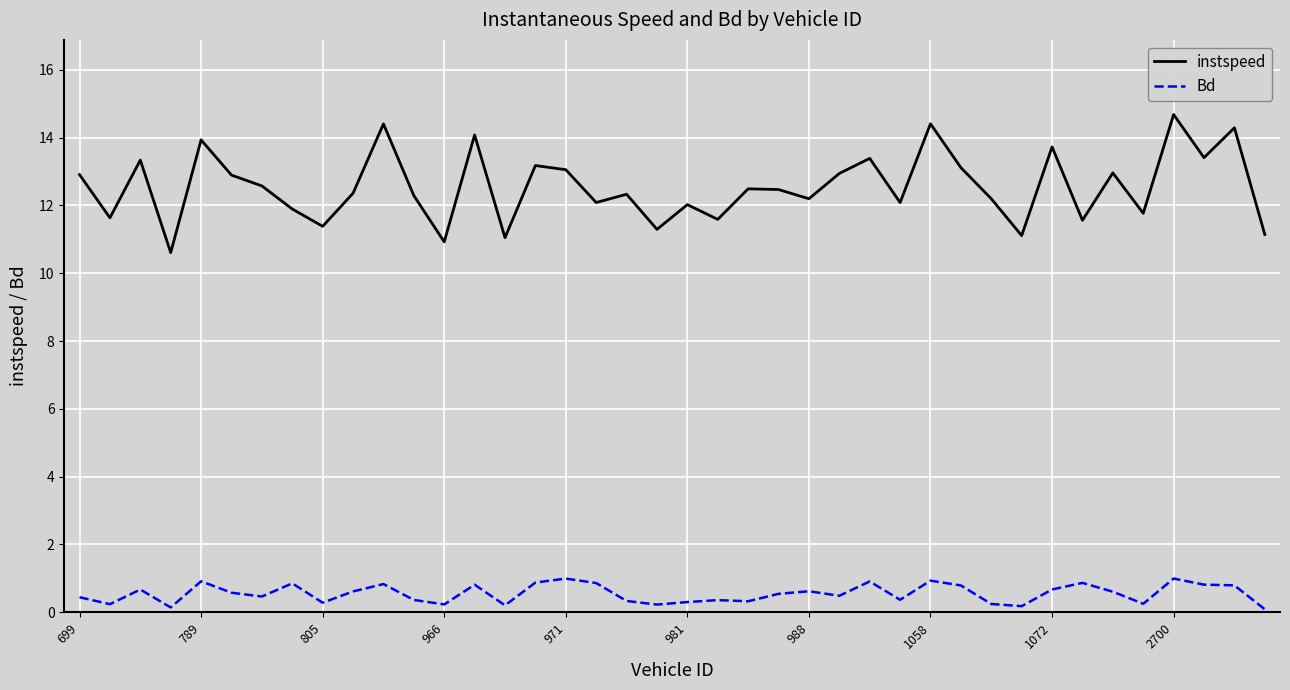

What is the smallest value displayed?

0.1